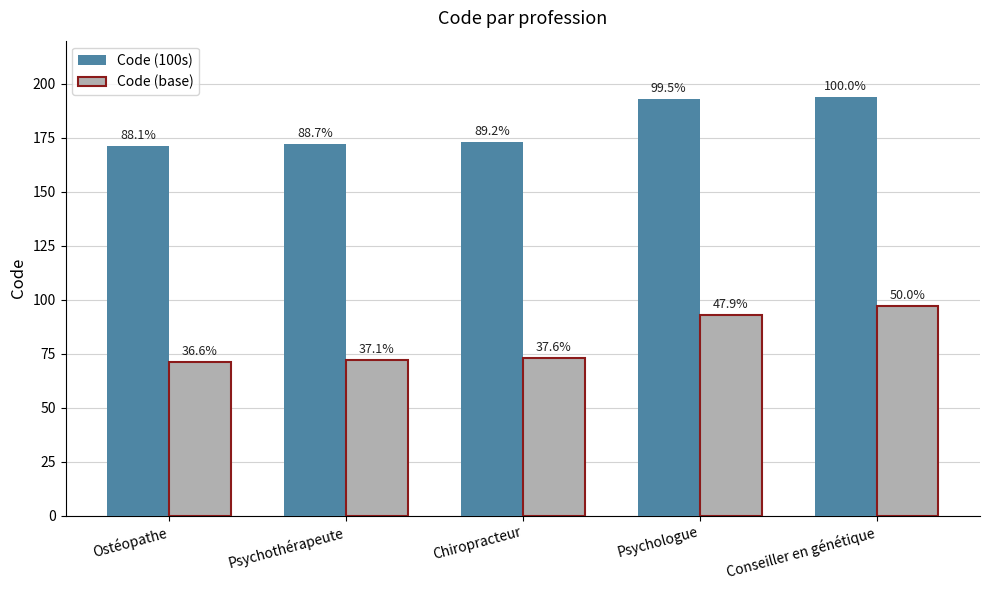

Reading left to right, list all the values displayed in this chart.

Code (100s): 171	172	173	193	194
Code (base): 71	72	73	93	97